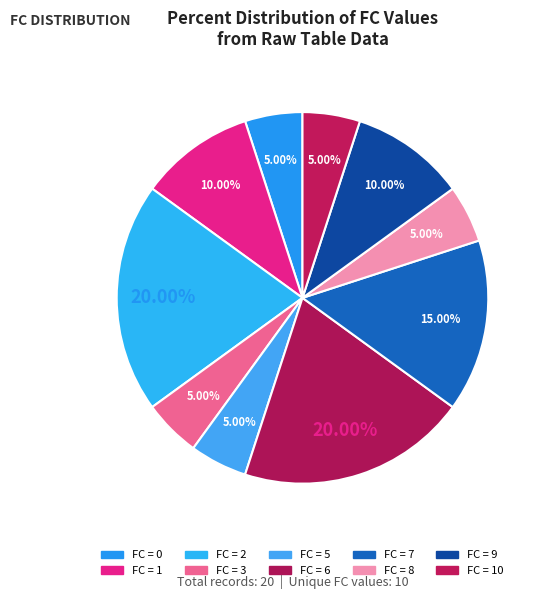

How many slices are in this pie chart?

10